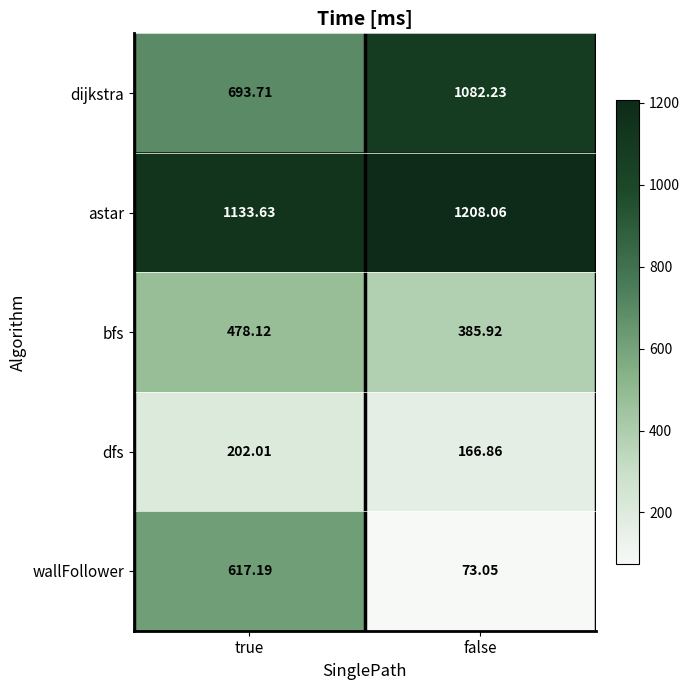

Which series has the widest spread of values?

wallFollower